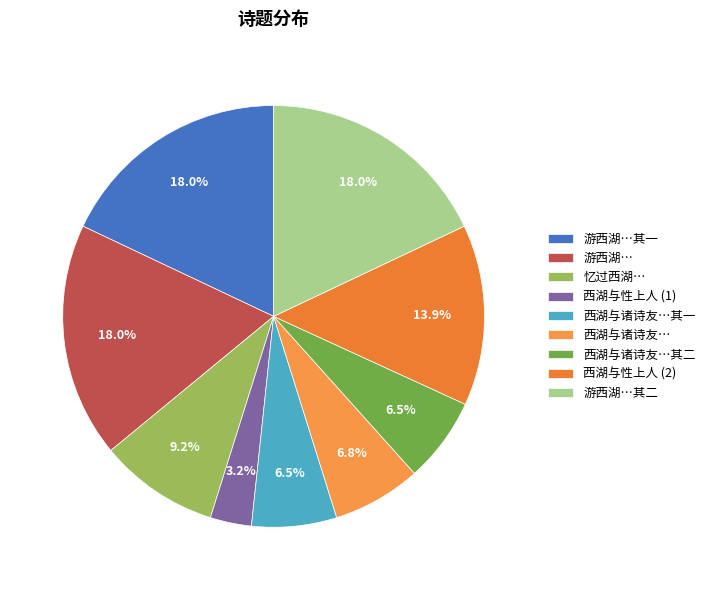

Count the number of slices in the pie.

9